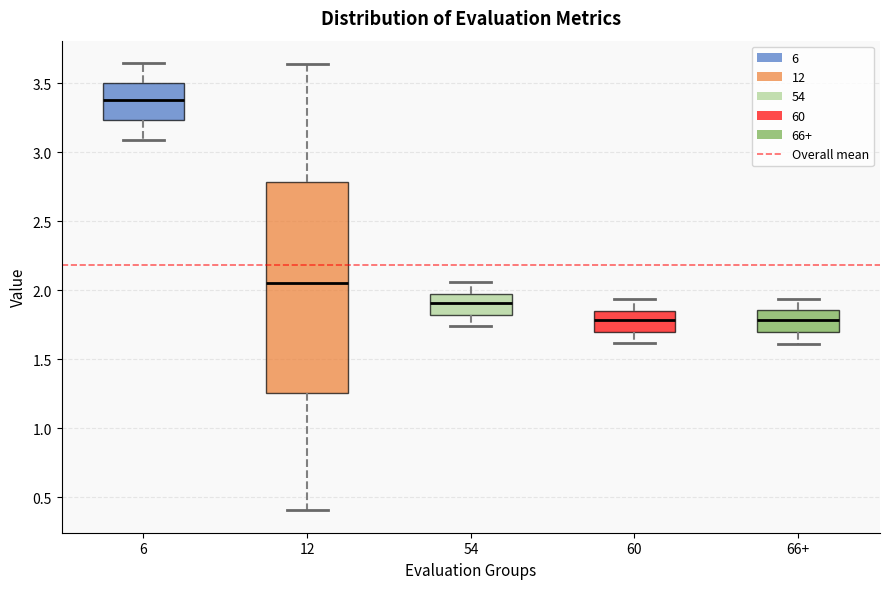

Reading left to right, read every box against the y-axis: the position of its median line, the range the box covers, and the ends of its whiskers. The values are not printed on the chart, so give them approximately, as read against the axis.

6: median 3.40, box 3.25 to 3.50, whiskers 3.10 to 3.65
12: median 2.05, box 1.25 to 2.80, whiskers 0.40 to 3.65
54: median 1.90, box 1.80 to 1.95, whiskers 1.75 to 2.05
60: median 1.80, box 1.70 to 1.85, whiskers 1.60 to 1.95
66+: median 1.80, box 1.70 to 1.85, whiskers 1.60 to 1.95